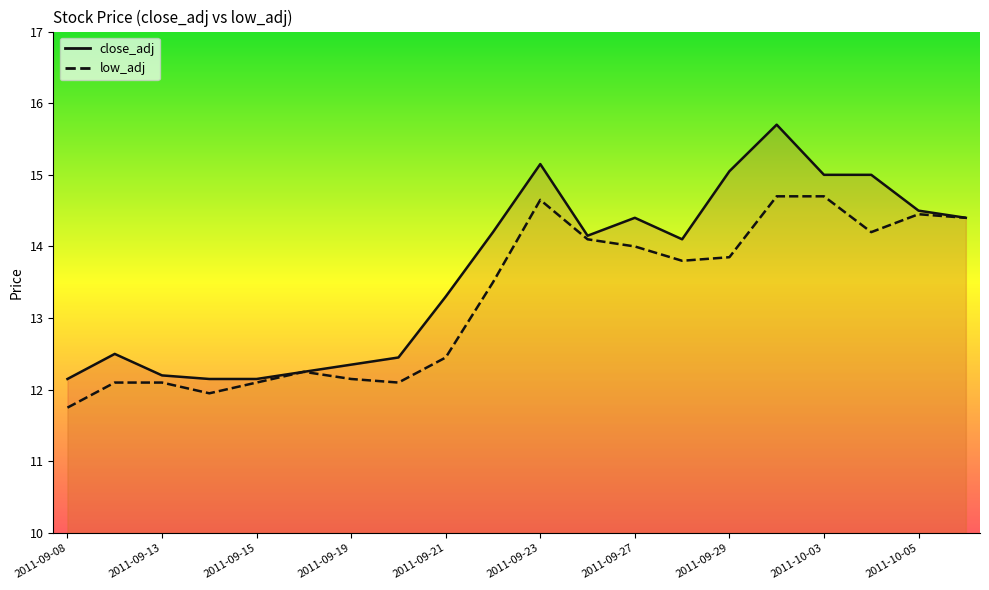

True or false: low_adj and close_adj cross at least once.

False